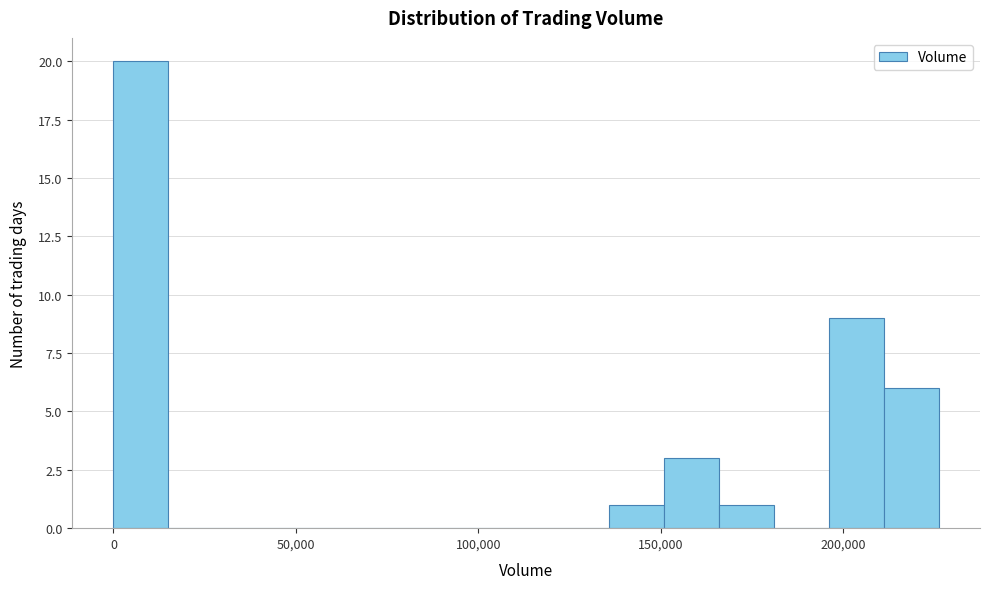

Around what value on the x-axis is the tallest bar? Give the approximate position of its centre, as read against the axis.

10000